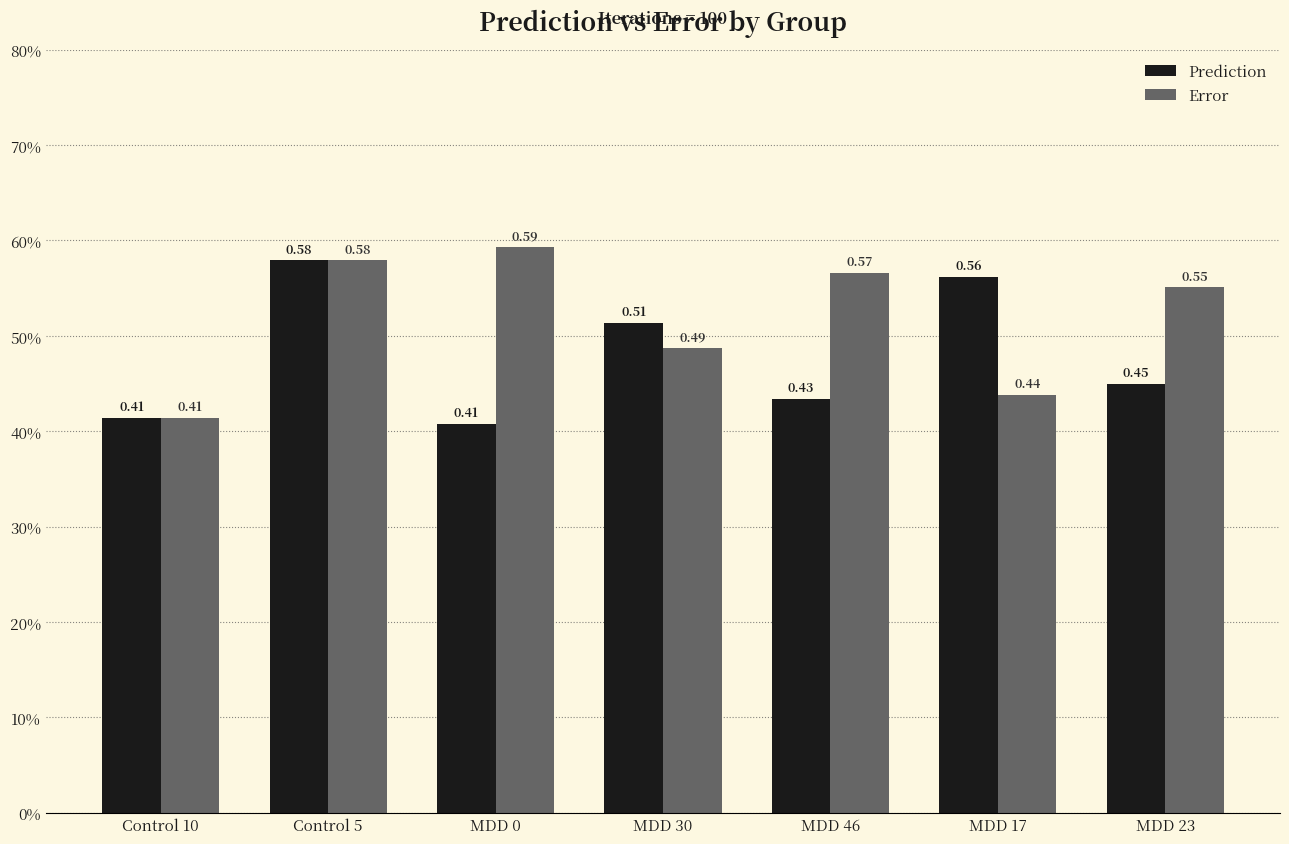

Which category has the highest value in the Prediction series?

Control 5